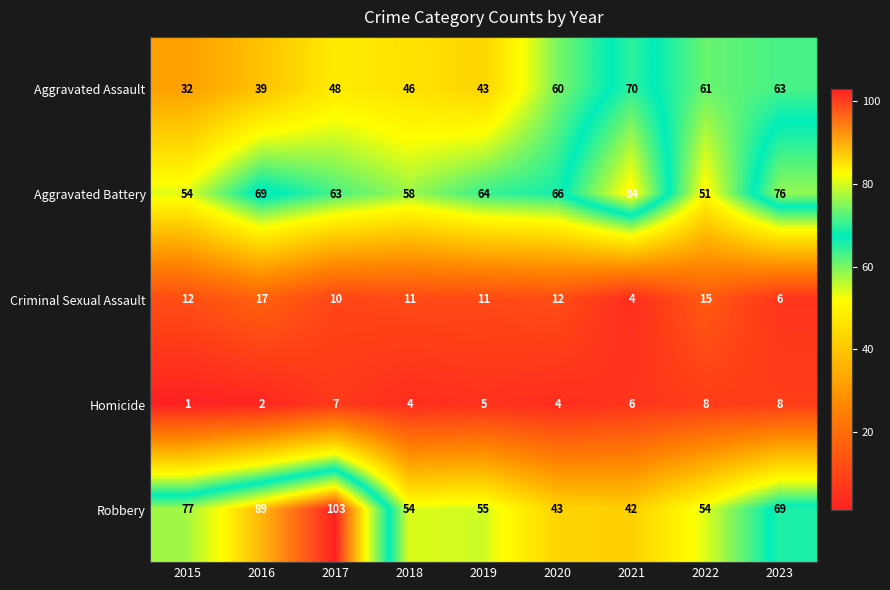

How many distinct data groups are displayed?

5